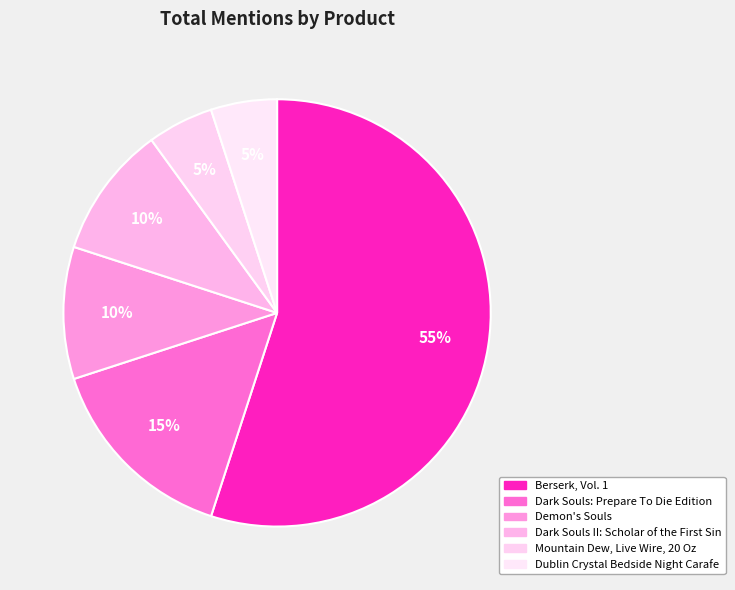

Count the number of slices in the pie.

6